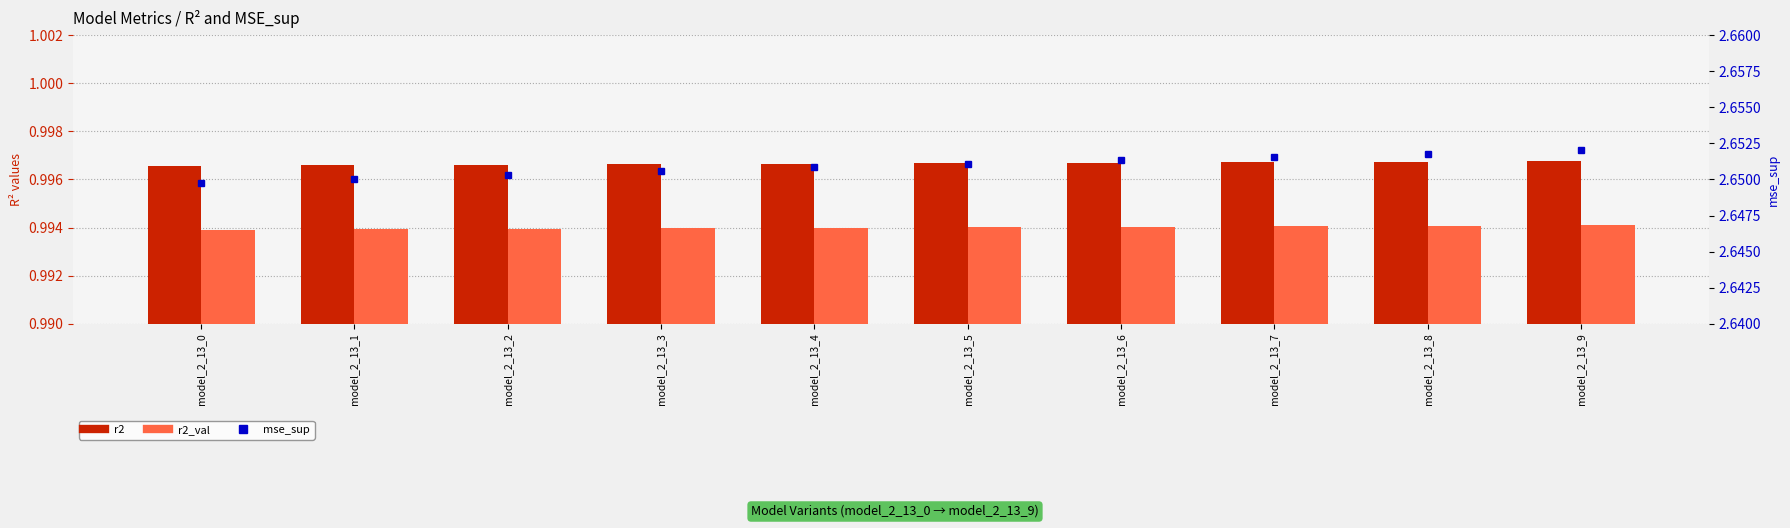

Which has a higher value, model_2_13_0 or model_2_13_5?

model_2_13_5